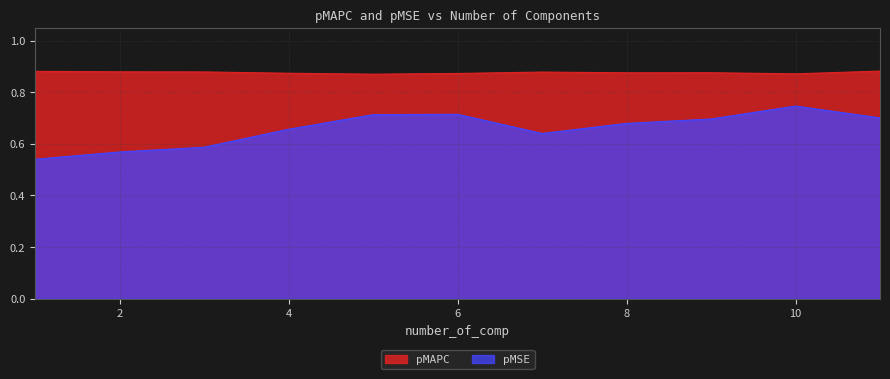

What position from the left is 10.0?

10